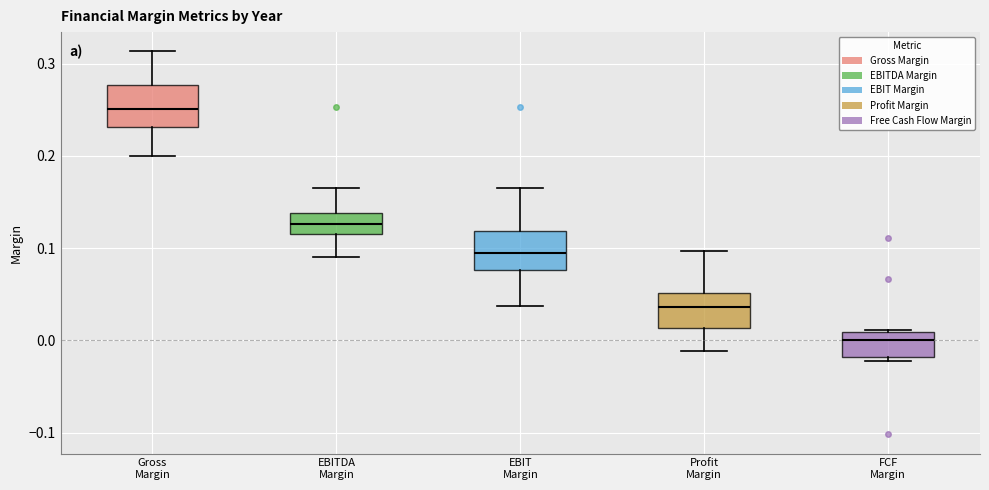

Reading left to right, transcribe this box plot: for each box, give where its median line is, the range the box spans, and where its two whiskers end, as read against the y-axis. The values are not printed on the chart, so give them approximately, as read against the axis.

Gross Margin: median 0.25, box 0.23 to 0.28, whiskers 0.20 to 0.31
EBITDA Margin: median 0.13, box 0.12 to 0.14, whiskers 0.09 to 0.17
EBIT Margin: median 0.10, box 0.08 to 0.12, whiskers 0.04 to 0.17
Profit Margin: median 0.04, box 0.01 to 0.05, whiskers -0.01 to 0.10
FCF Margin: median 0.00, box -0.02 to 0.01, whiskers -0.02 (just below the box's lower edge) to 0.01